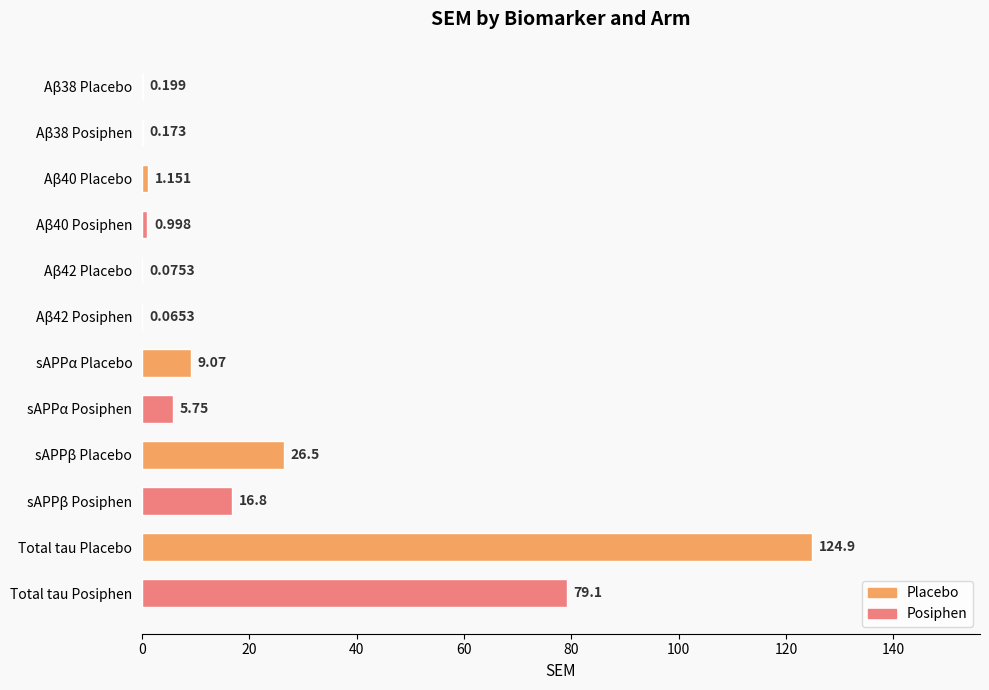

Which label corresponds to the largest value in the chart?

Total tau Placebo